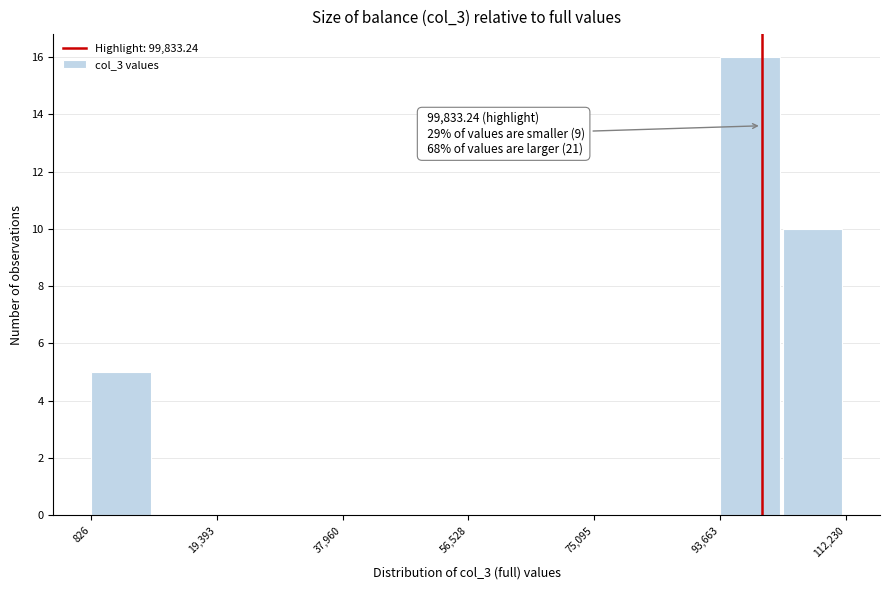

Over which range of the x-axis is the bar tallest?

94000 to 102000